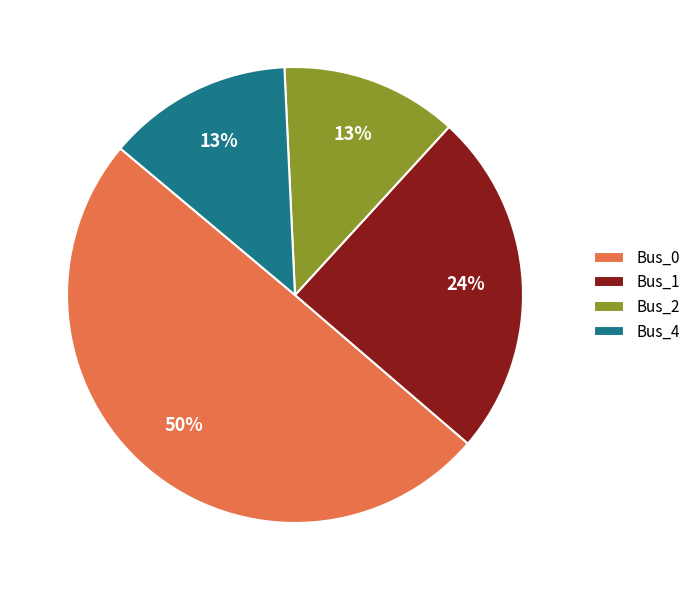

Do Bus_2 and Bus_1 together represent more than half of the pie?

No